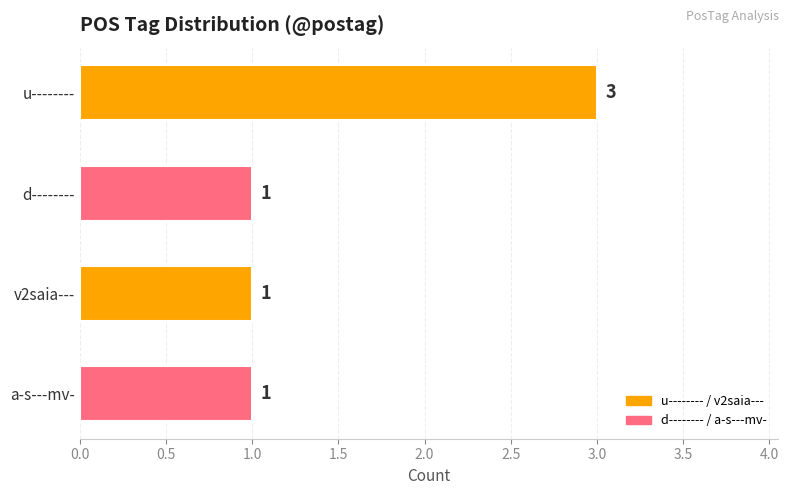

At which category does the chart reach its peak across all series?

u--------